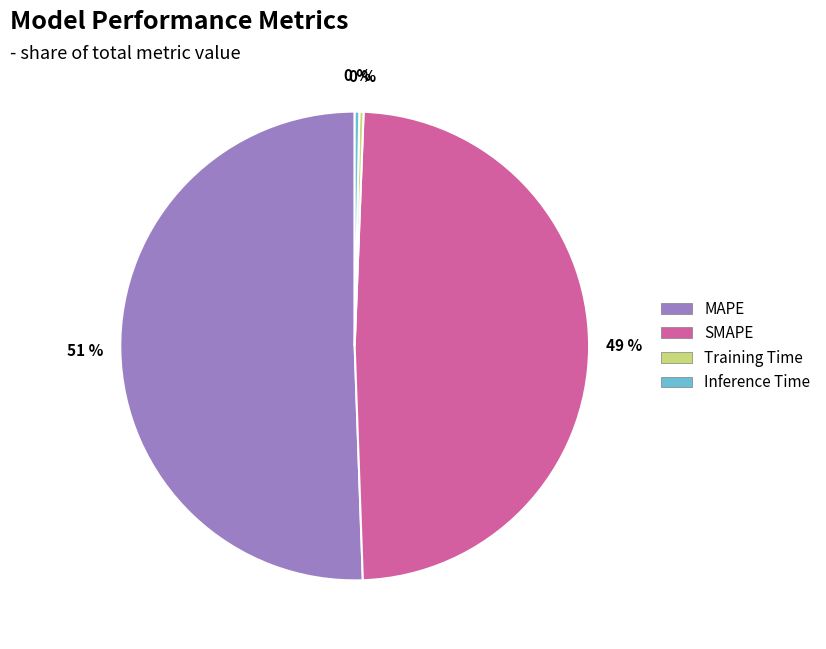

What percentage is the MAPE slice, to the nearest percent?

51%